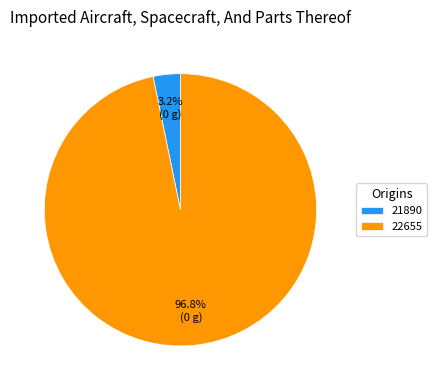

Which slice is the largest?

22655